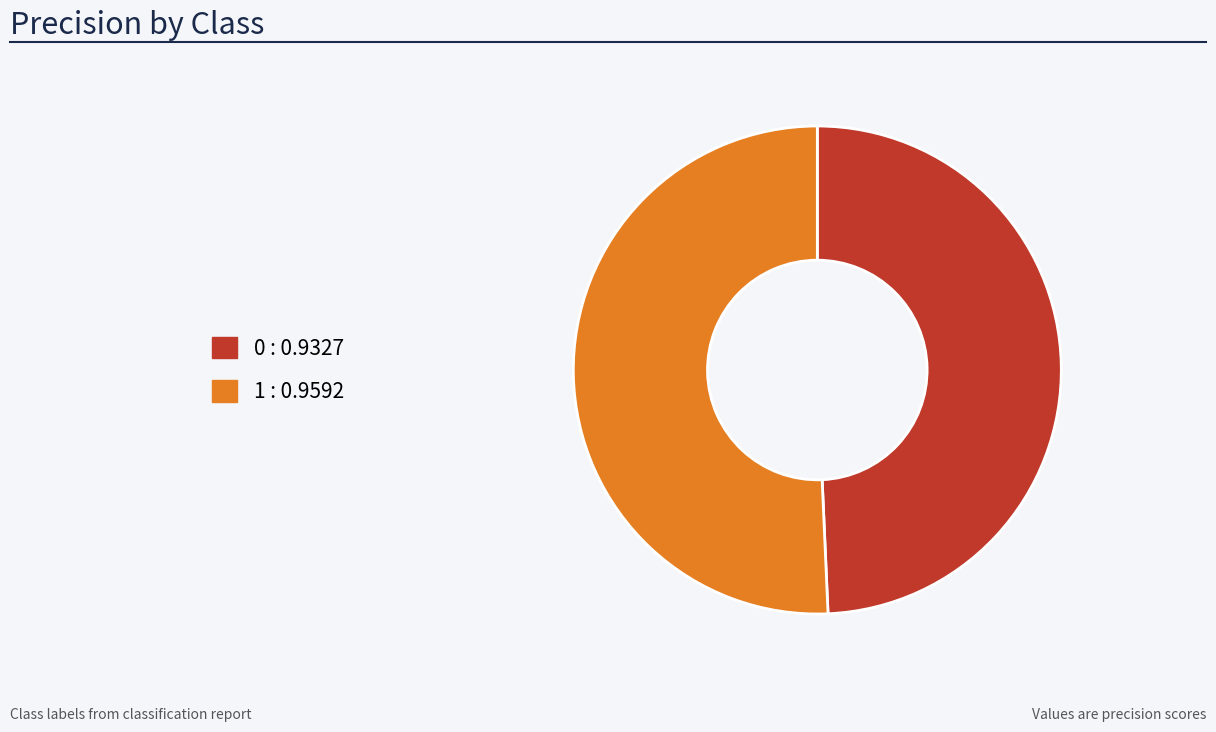

Is it true that 1 is 39% of the pie?

False